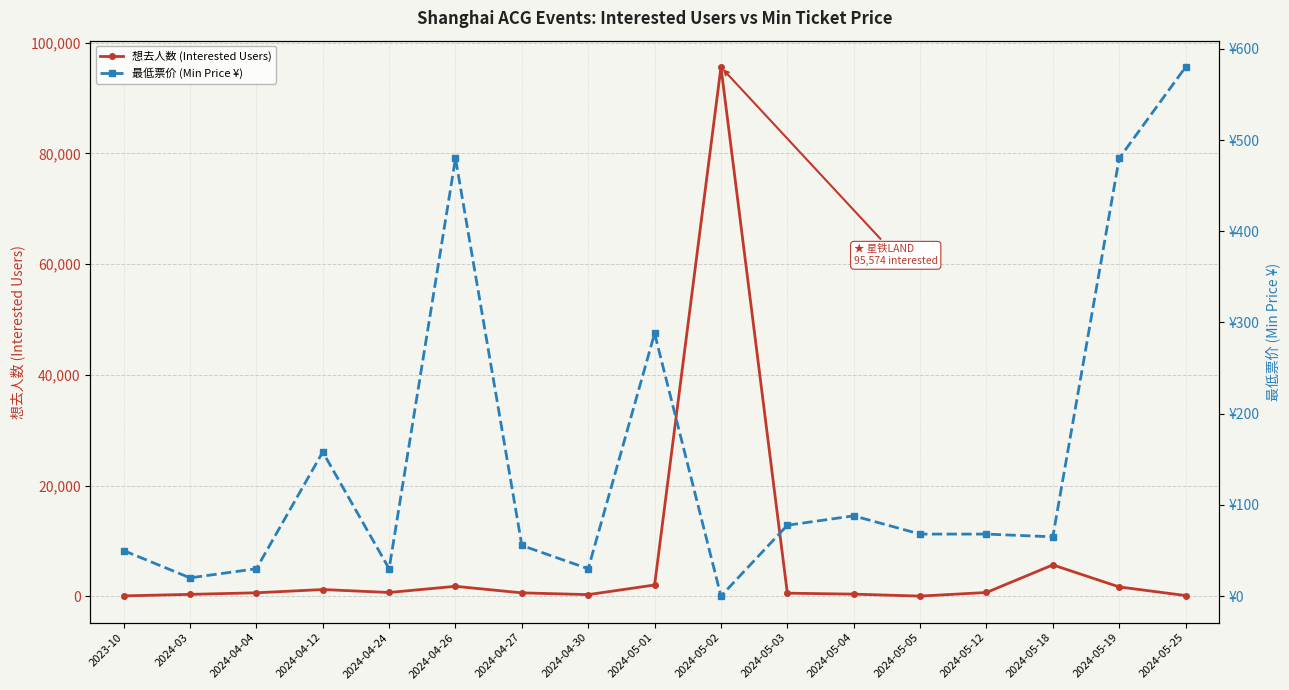

What is the value of the 最低票价 (Min Price ¥) point at the 8th from the left?

30.0